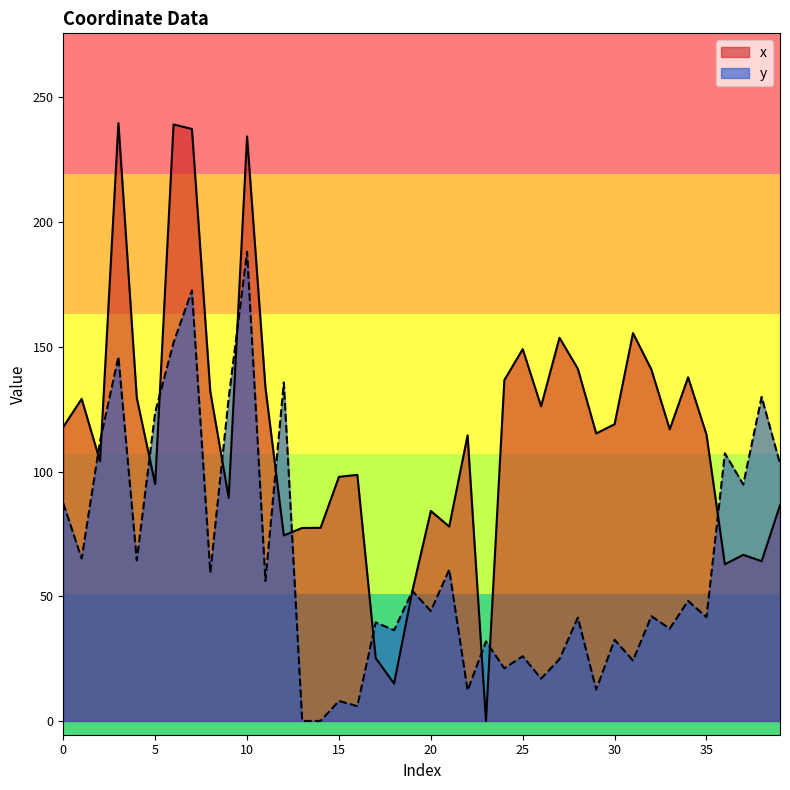

Reading right to left, transcribe all the data shown in this chart.

x: 39=86.5	38=64.1	37=66.6	36=62.8	35=114.8	34=137.8	33=116.9	32=140.9	31=155.5	30=119.0	29=115.3	28=141.2	27=153.7	26=126.2	25=149.1	24=136.7	23=0.0	22=114.5	21=77.9	20=84.2	19=52.3	18=15.0	17=25.2	16=98.7	15=97.9	14=77.4	13=77.4	12=74.4	11=133.7	10=234.4	9=89.5	8=132.0	7=237.4	6=239.2	5=95.0	4=129.5	3=239.7	2=104.2	1=129.1	0=117.9
y: 39=103.2	38=129.9	37=94.8	36=107.3	35=41.6	34=48.2	33=37.0	32=42.0	31=24.2	30=32.6	29=12.6	28=41.5	27=24.8	26=17.0	25=26.0	24=21.1	23=31.9	22=12.3	21=60.7	20=44.1	19=52.1	18=36.4	17=39.5	16=5.9	15=8.0	14=0.0	13=0.0	12=135.7	11=56.1	10=188.1	9=129.5	8=59.5	7=172.6	6=151.7	5=123.7	4=64.4	3=146.0	2=112.2	1=65.1	0=87.3